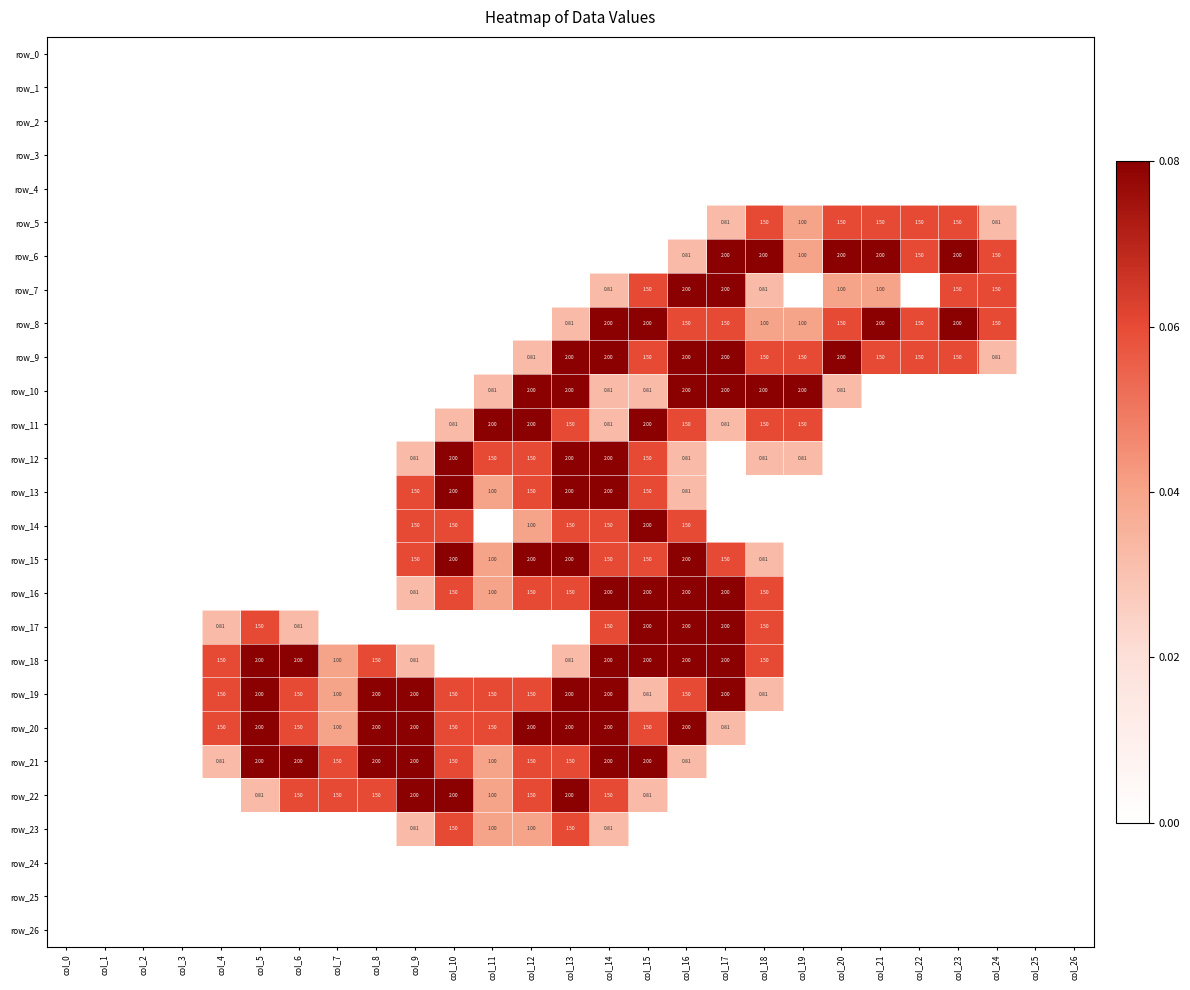

List the series in order of their peak value, highest first.

row_6, row_7, row_8, row_9, row_10, row_11, row_12, row_13, row_14, row_15, row_16, row_17, row_18, row_19, row_20, row_21, row_22, row_5, row_23, row_0, row_1, row_2, row_3, row_4, row_24, row_25, row_26